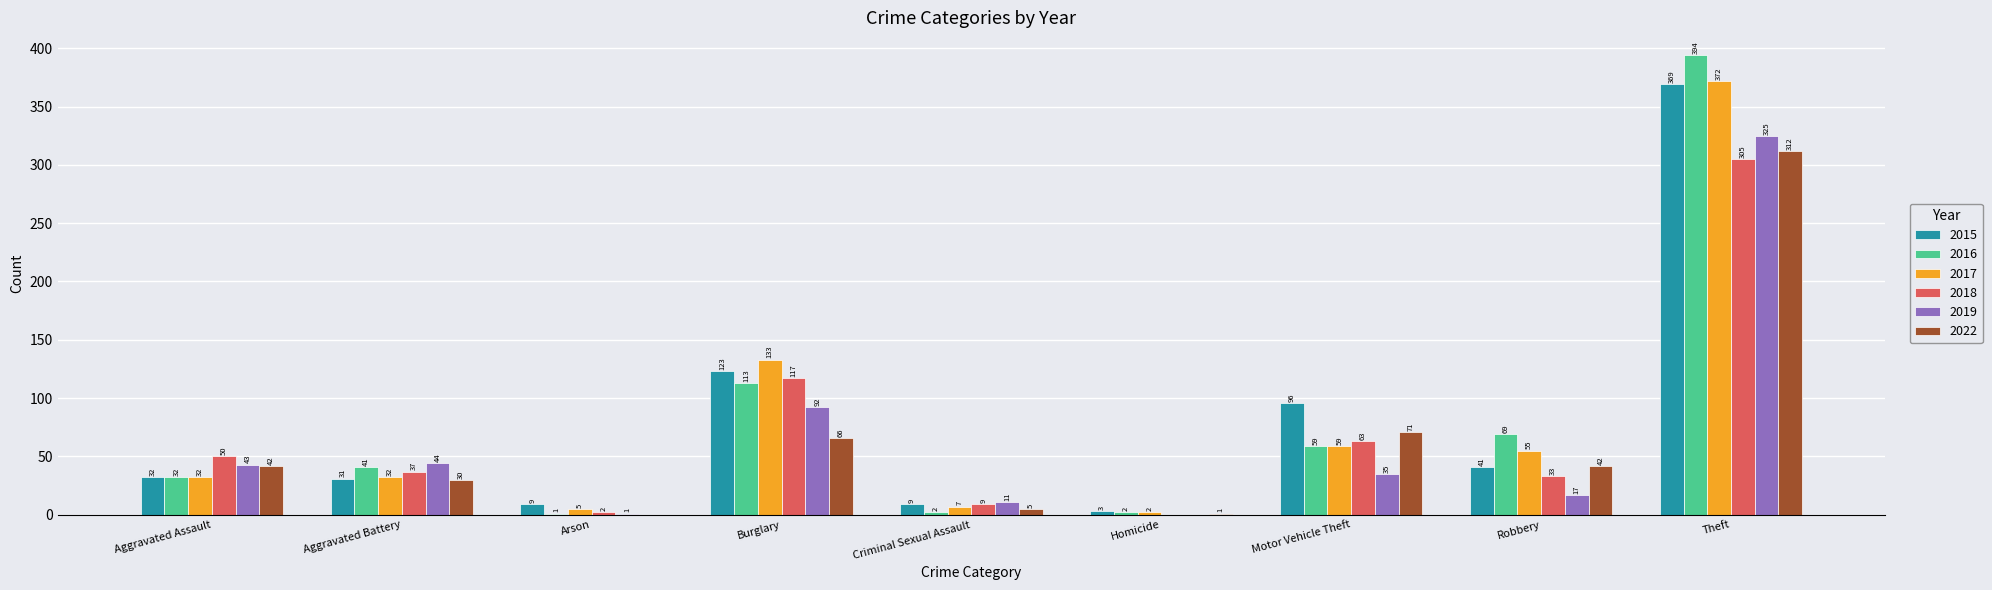

What is the highest value of the 2017 series?

372